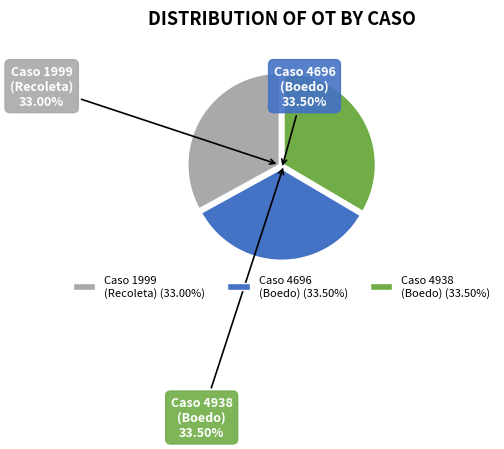

Which category has the biggest portion of the pie?

Caso 4938
(Boedo)